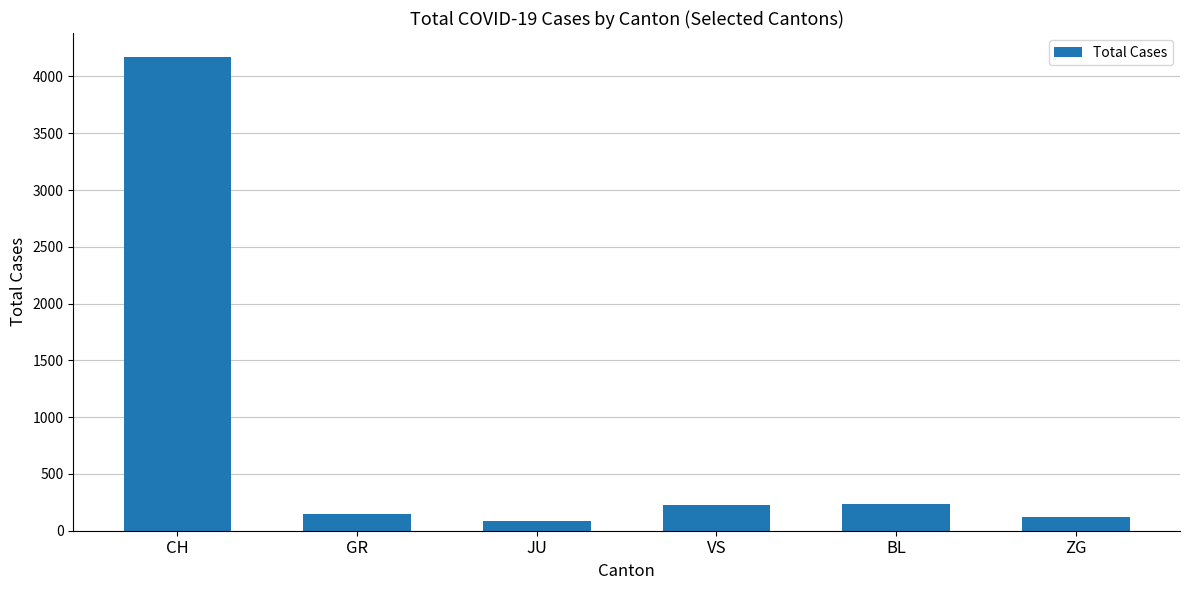

Which label corresponds to the largest value in the chart?

CH